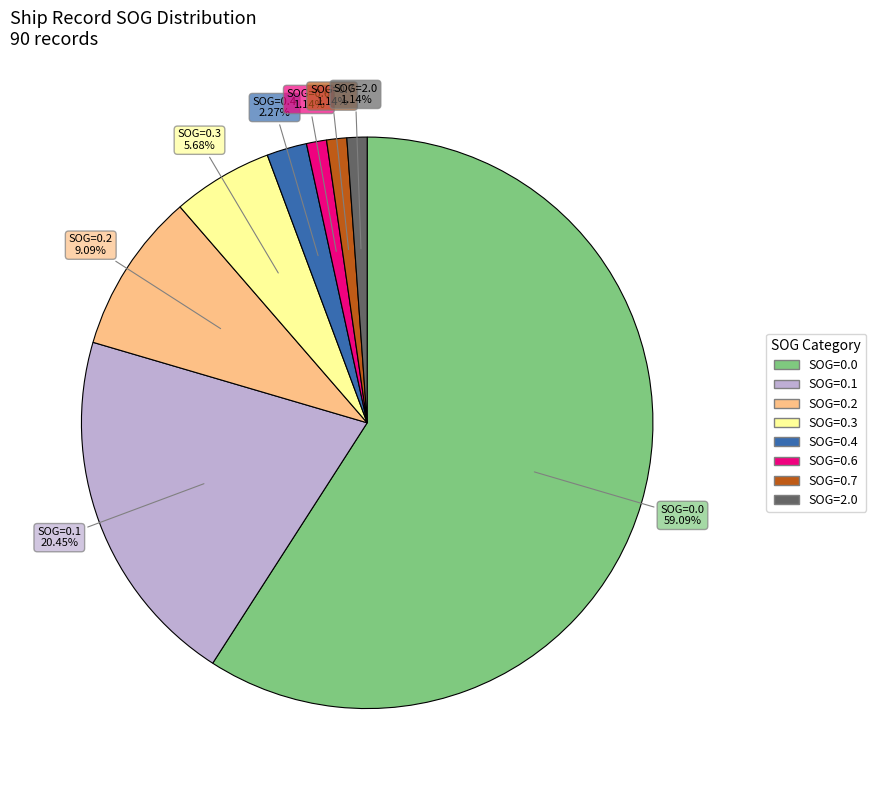

Is there a majority slice in this chart?

Yes